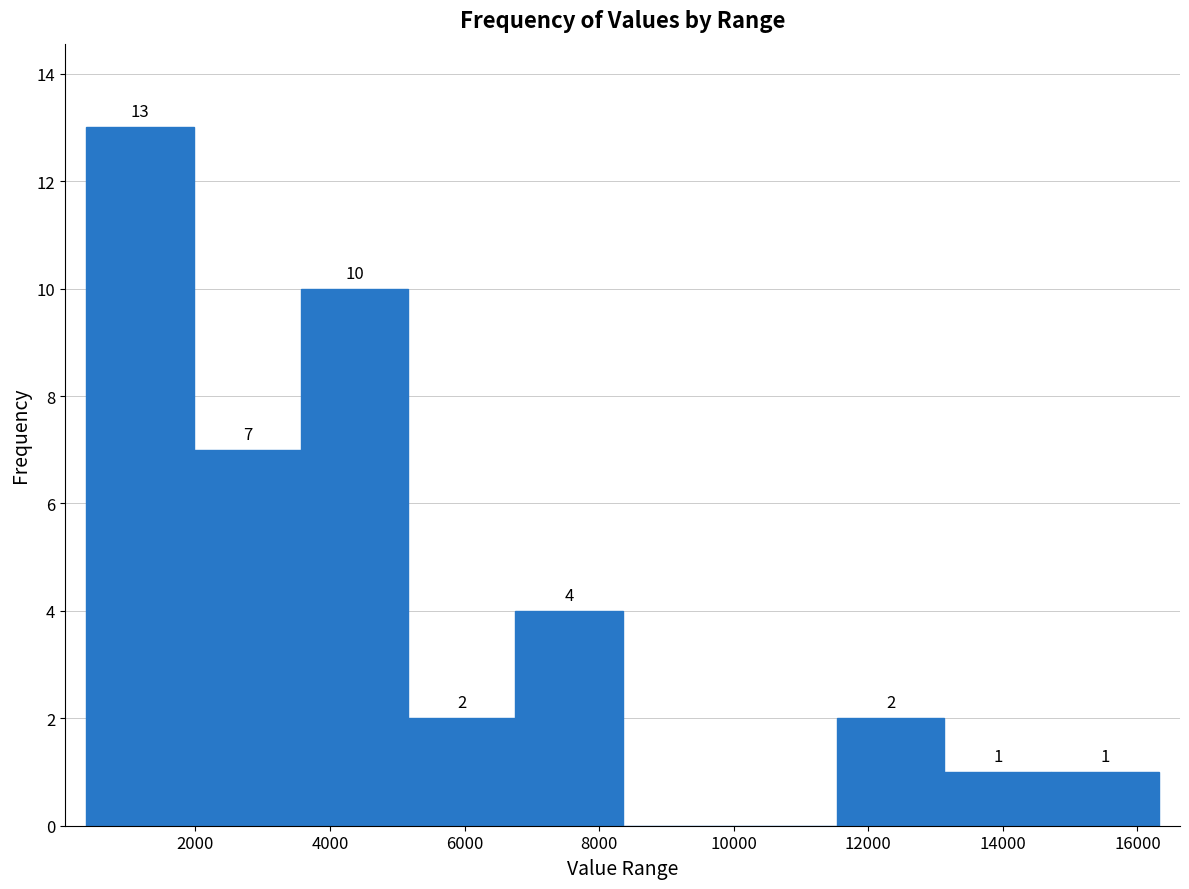

Which range on the x-axis has the tallest bar?

400 to 2000